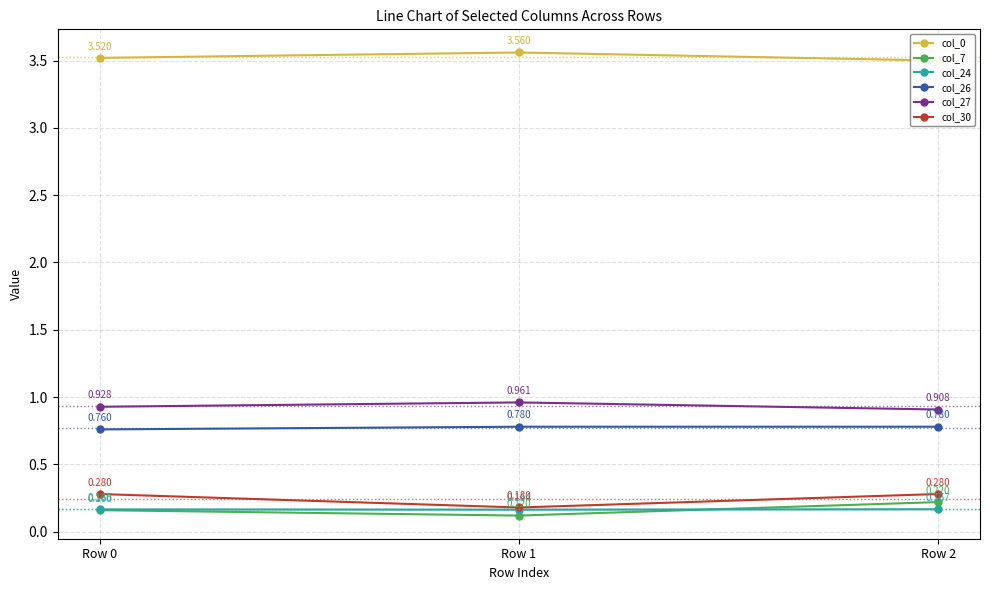

Which series changed the most between Row 1 and Row 2?

col_7